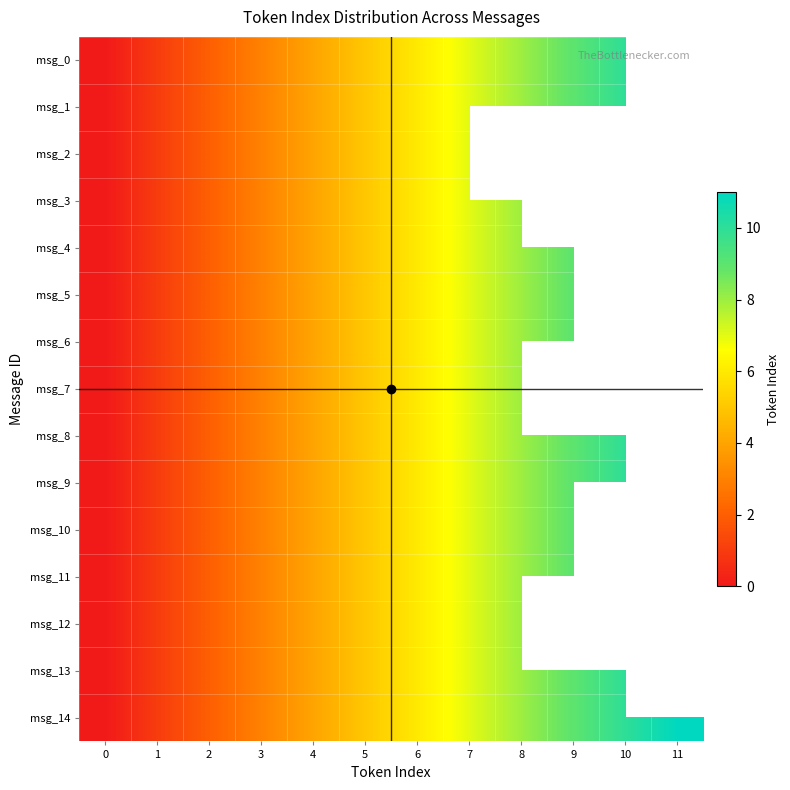

How many values in the msg_0 series exceed 6?

4